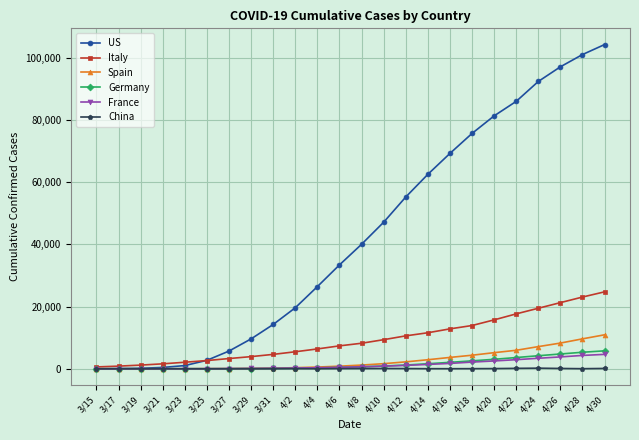

At which category does the chart reach its peak across all series?

4/30